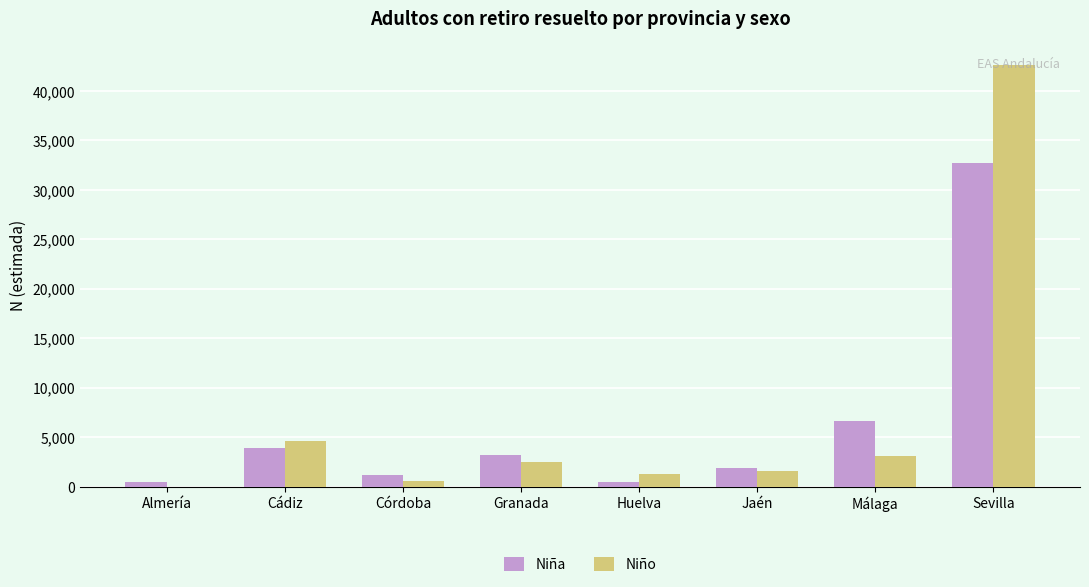

The value of Niño at Málaga is 4513. True or false?

False